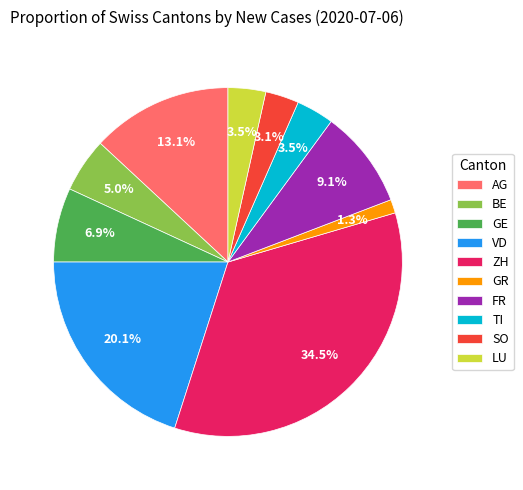

How many slices are in this pie chart?

10